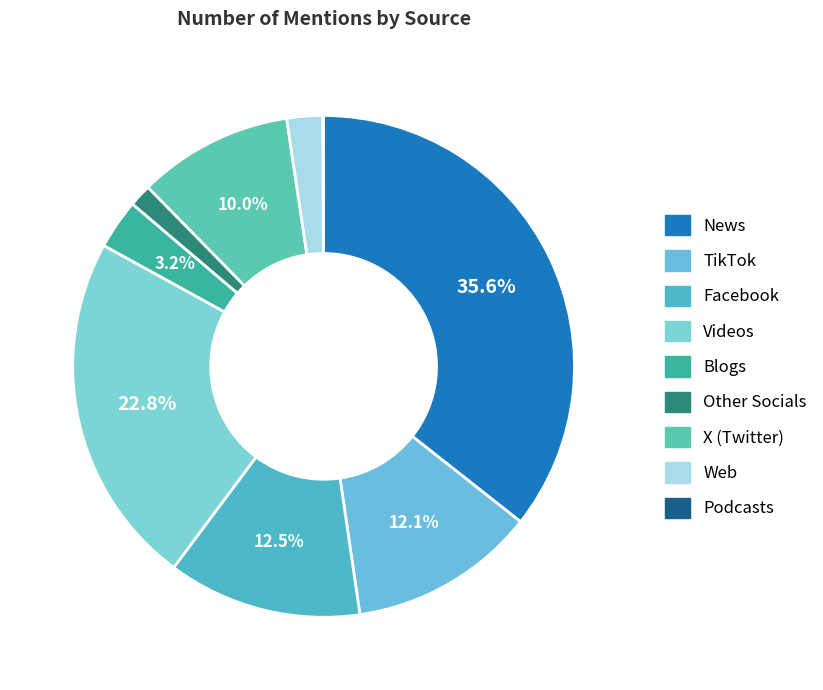

What percentage do Videos and Blogs together represent?

26.0%